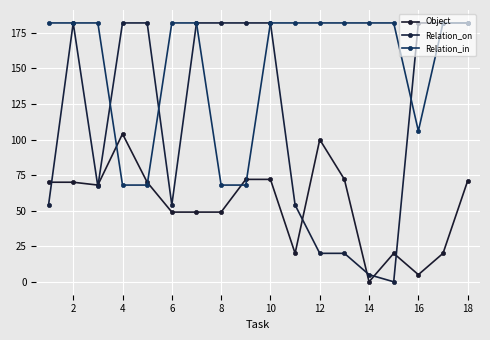

How many data points does each series have?

18